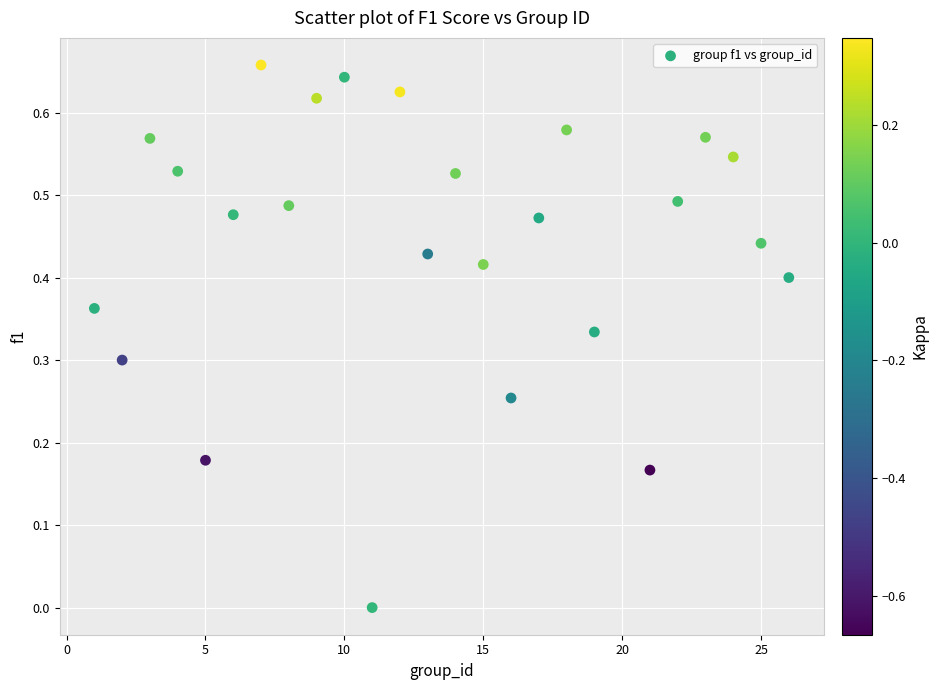

What is the range of X values (max minus min)?

25.0